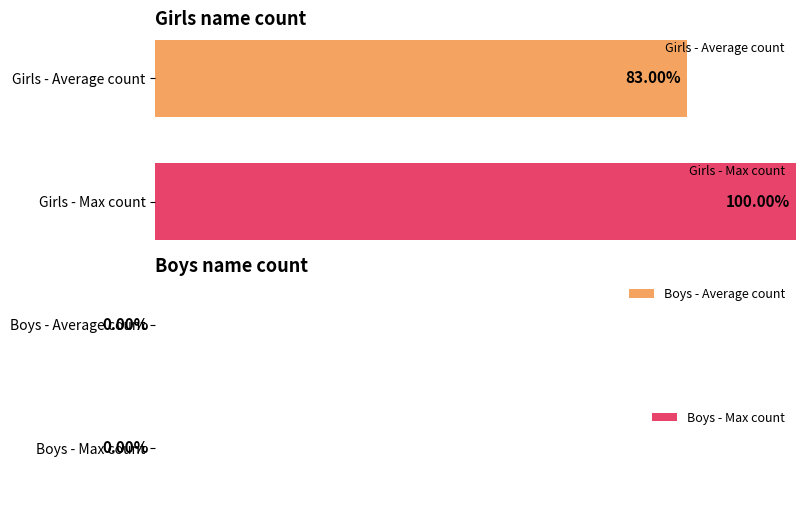

Rank the series by their maximum value, from lowest to highest.

Boys, Girls